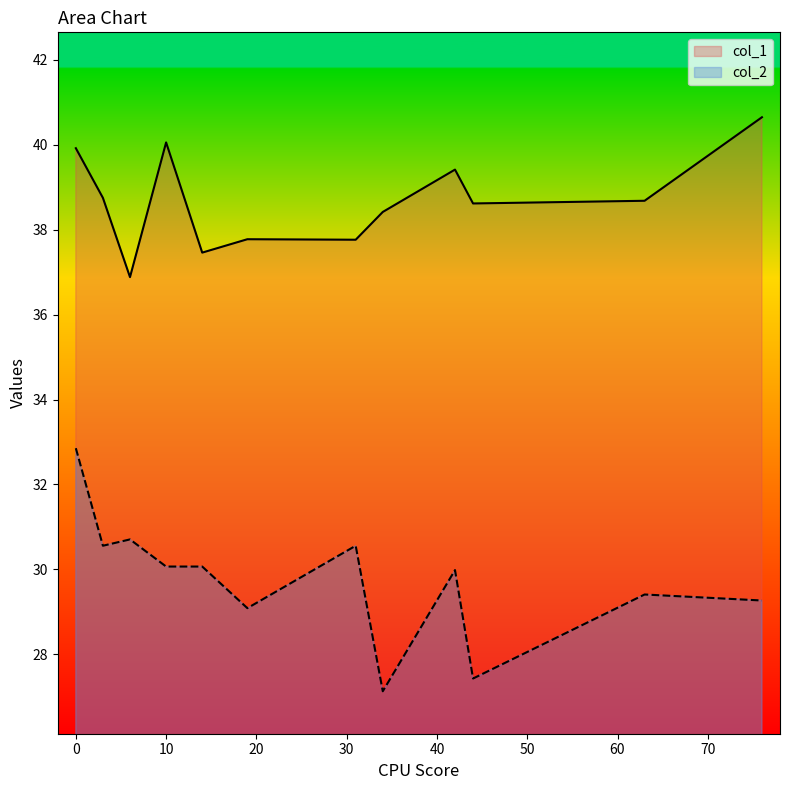

Which category has the highest value across all series?

76